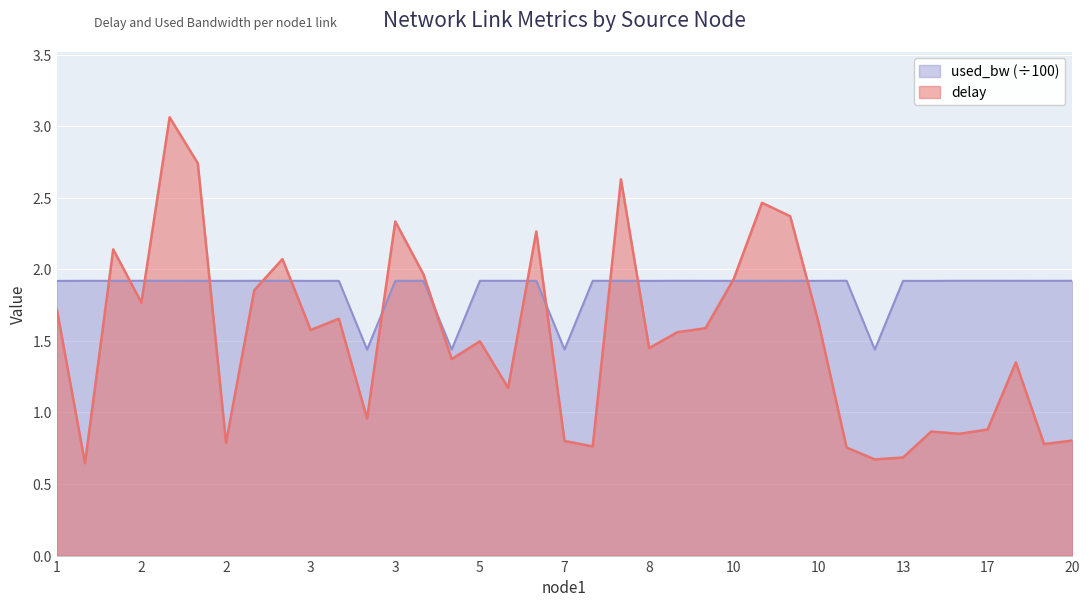

Does the chart display data point markers on the line(s)?

No